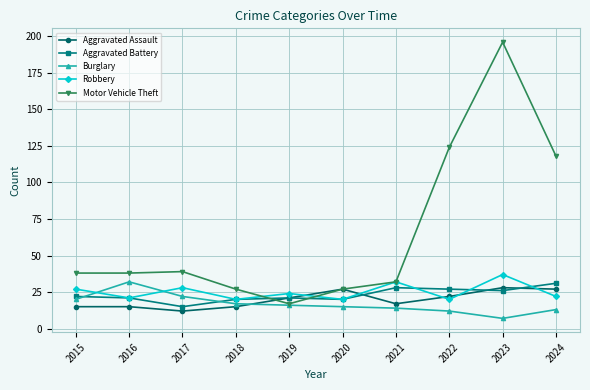

True or false: Aggravated Battery and Aggravated Assault cross at least once.

True